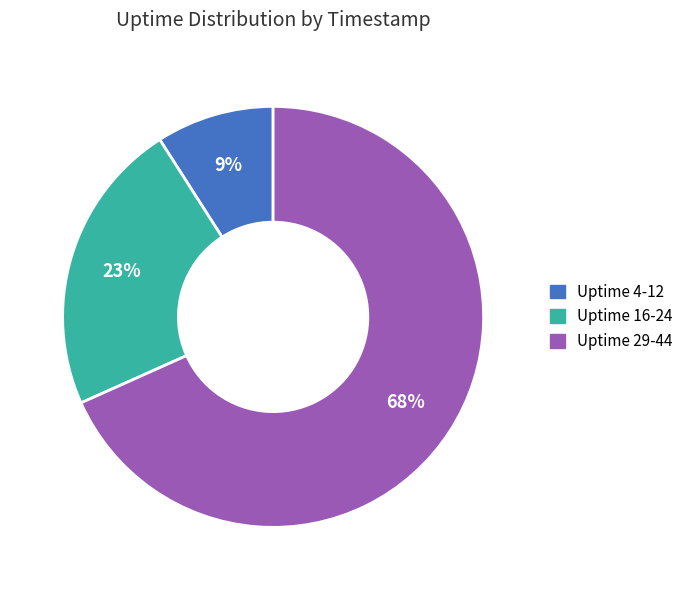

To the nearest percent, what is the difference between the largest and smallest slice percentages?

59%